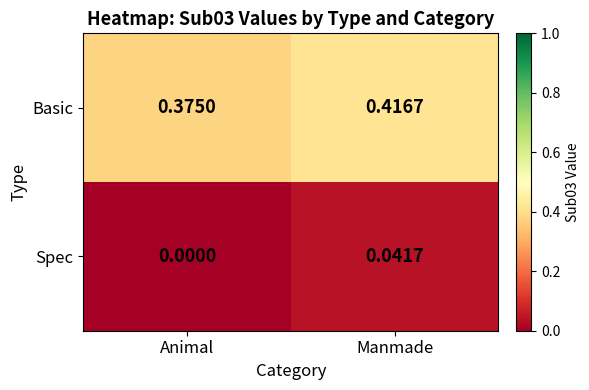

Which category has the highest value in the Basic series?

Manmade